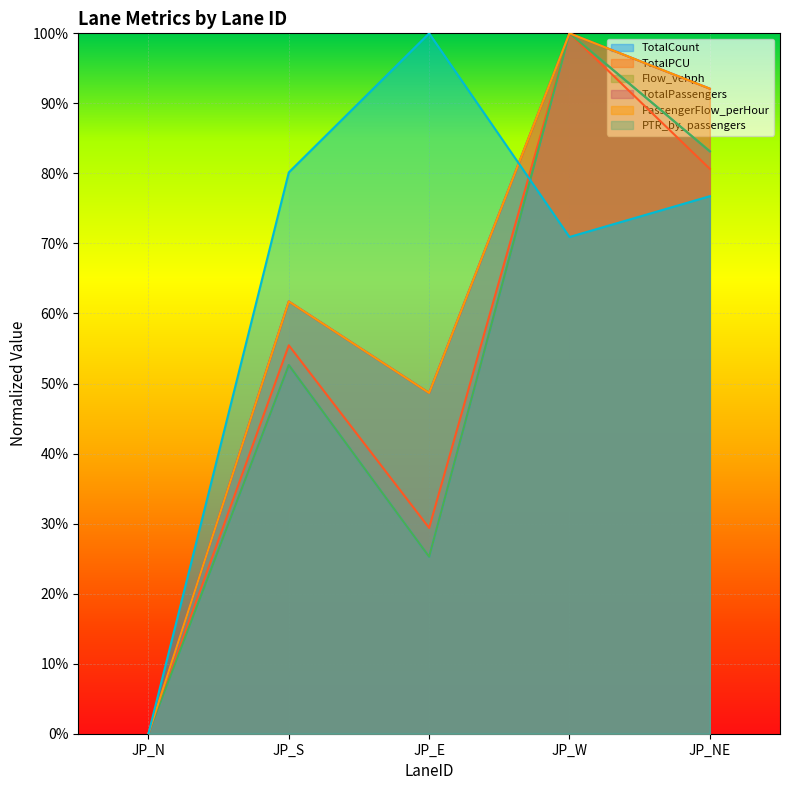

Which label corresponds to the largest value in the chart?

JP_W